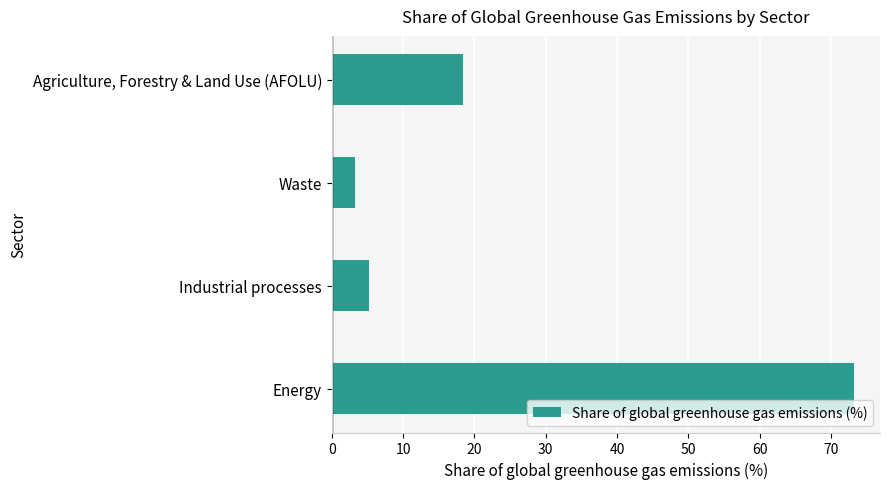

Does the chart contain stacked bars?

No